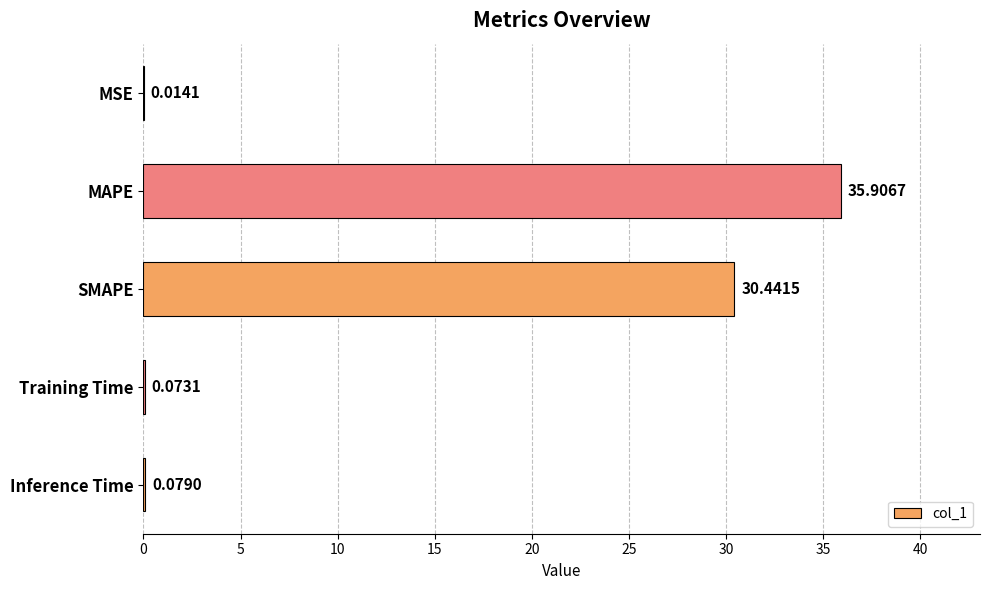

Are the bars grouped side by side (vs. stacked)?

No